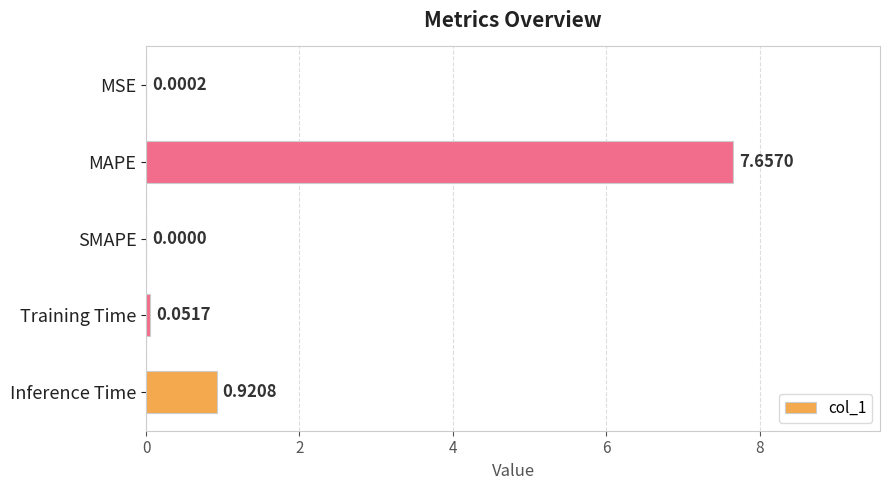

What is the sum of all values?

8.6